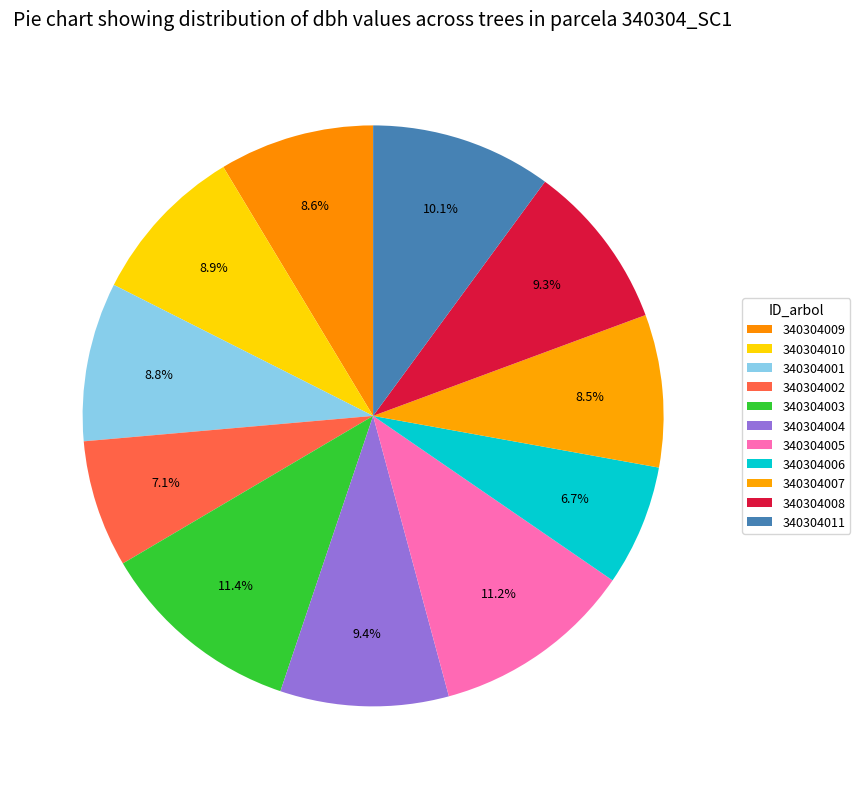

How many slices are in this pie chart?

11